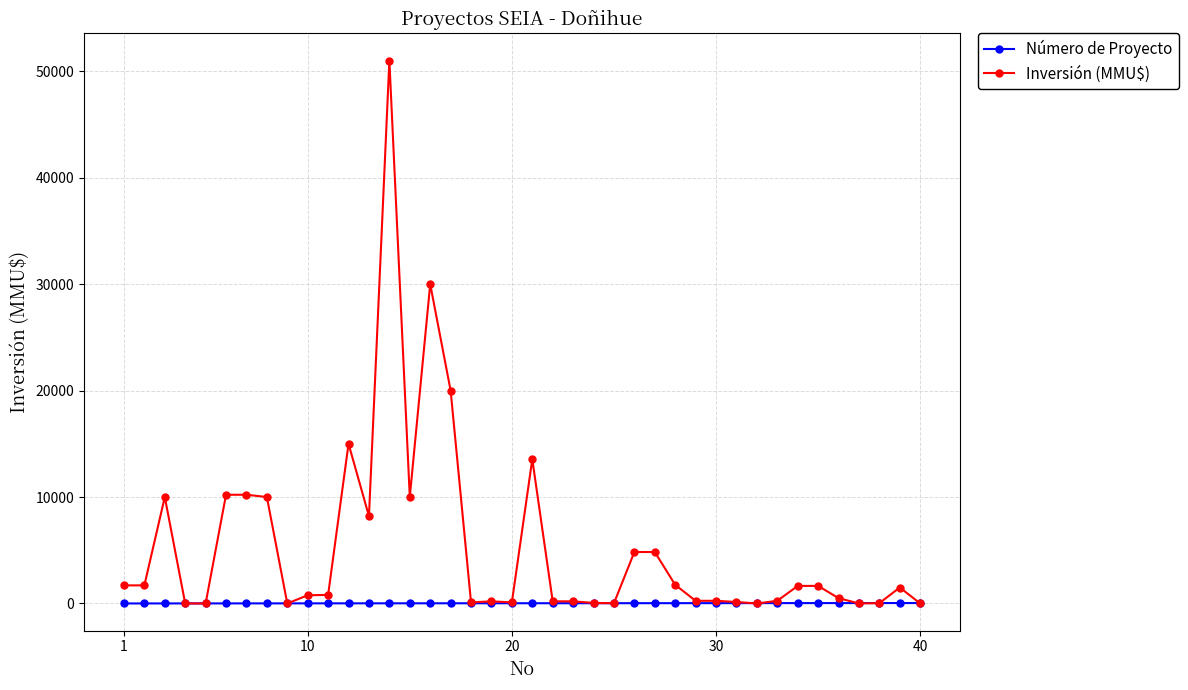

What is the highest value of the Número de Proyecto series?

40